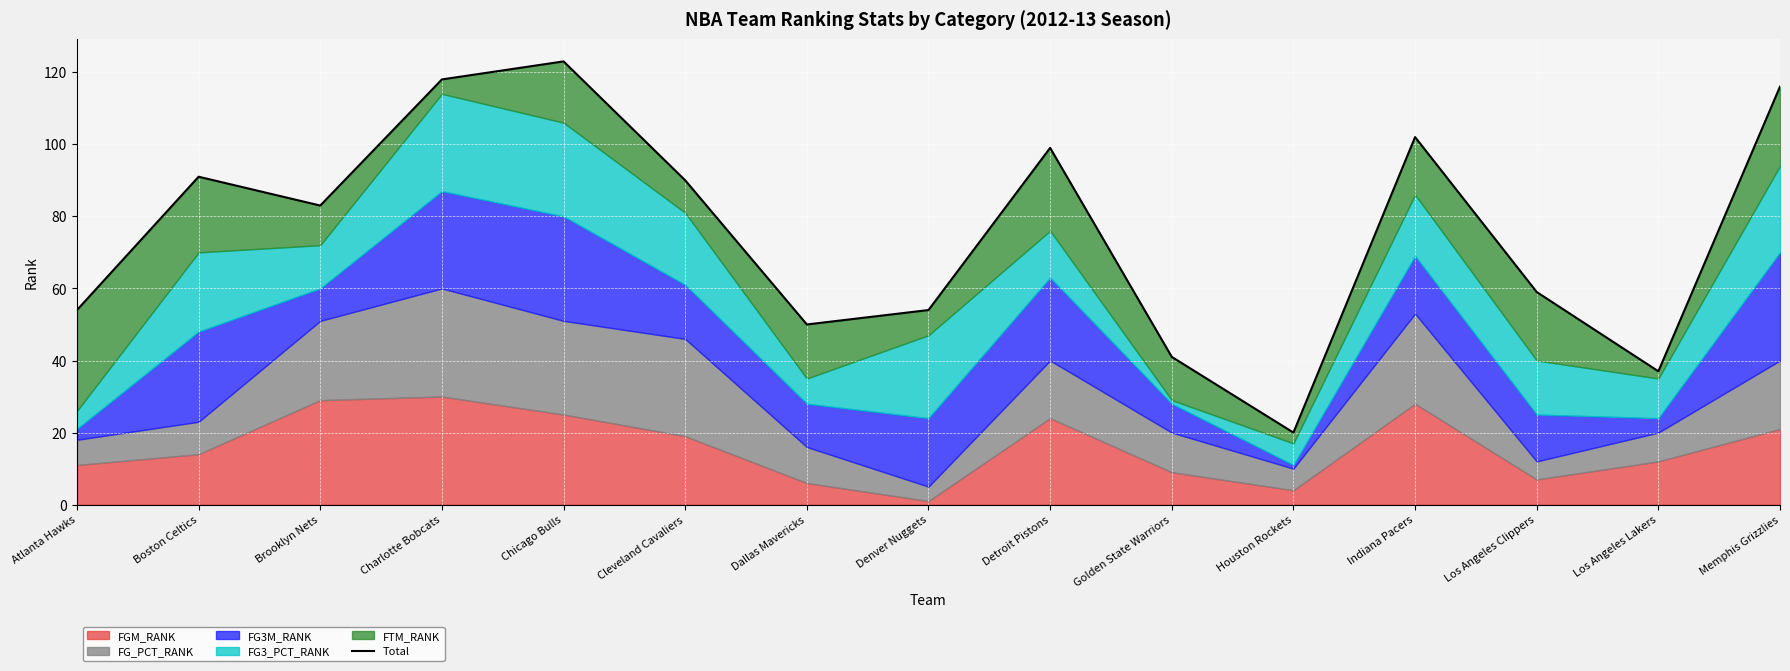

Where does the data first go above 83?

Boston Celtics